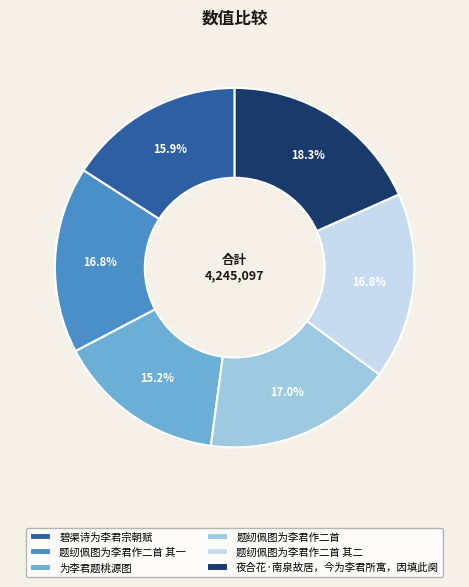

Does 夜合花·南泉故居，今为李君所寓，因填此阕 account for over 50% of the chart?

No